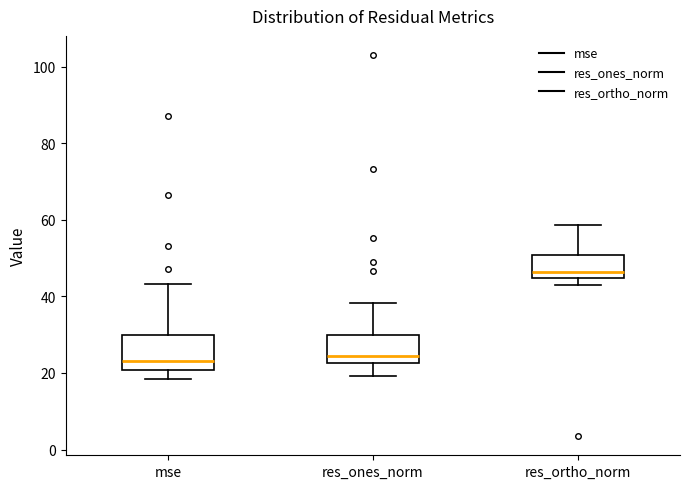

Reading left to right, transcribe this box plot: for each box, give where its median line is, the range the box spans, and where its two whiskers end, as read against the y-axis. The values are not printed on the chart, so give them approximately, as read against the axis.

mse: median 24, box 20 to 30, whiskers 18 to 44
res_ones_norm: median 24, box 22 to 30, whiskers 20 to 38
res_ortho_norm: median 46, box 44 to 50, whiskers 42 to 58